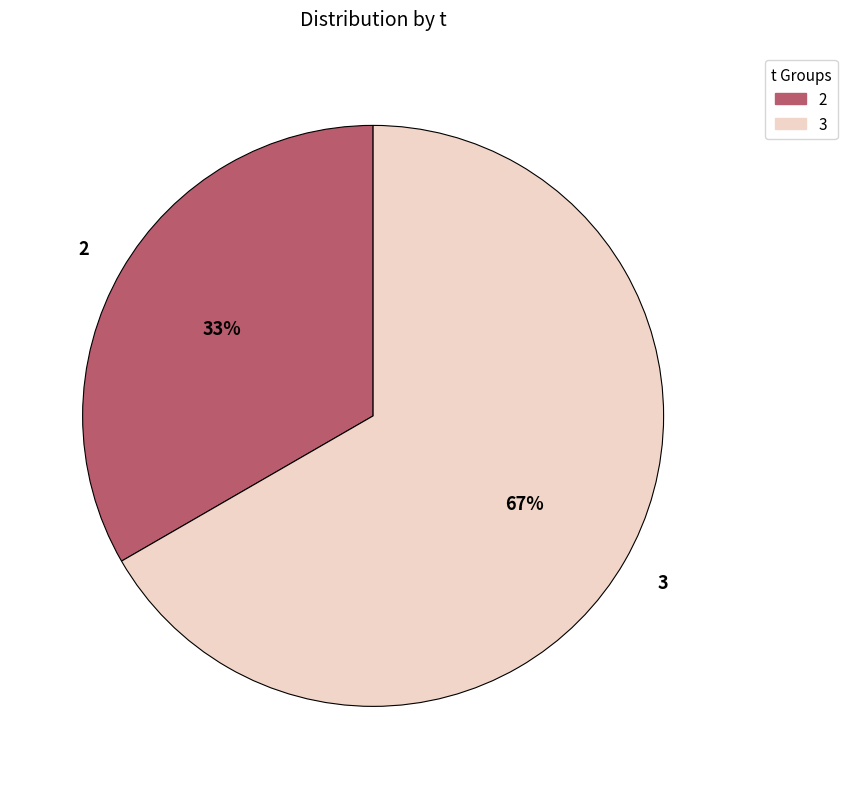

To the nearest percent, what is the average slice percentage?

50%